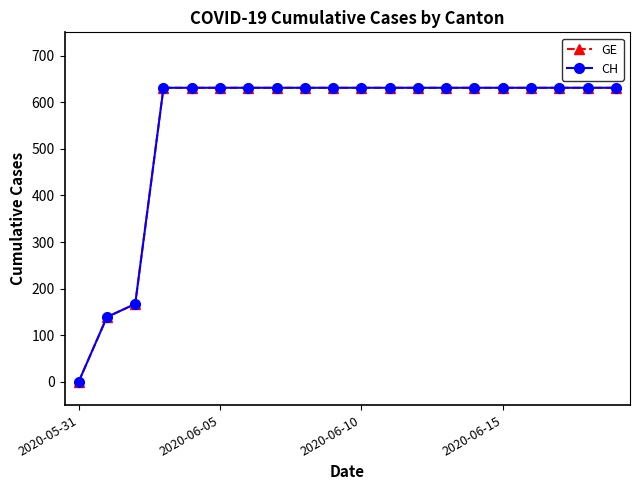

Reading left to right, list all the values displayed in this chart.

GE: 0	139	167	631	631	631	631	631	631	631	631	631	631	631	631	631	631	631	631	631
CH: 0	139	167	631	631	631	631	631	631	631	631	631	631	631	631	631	631	631	631	631